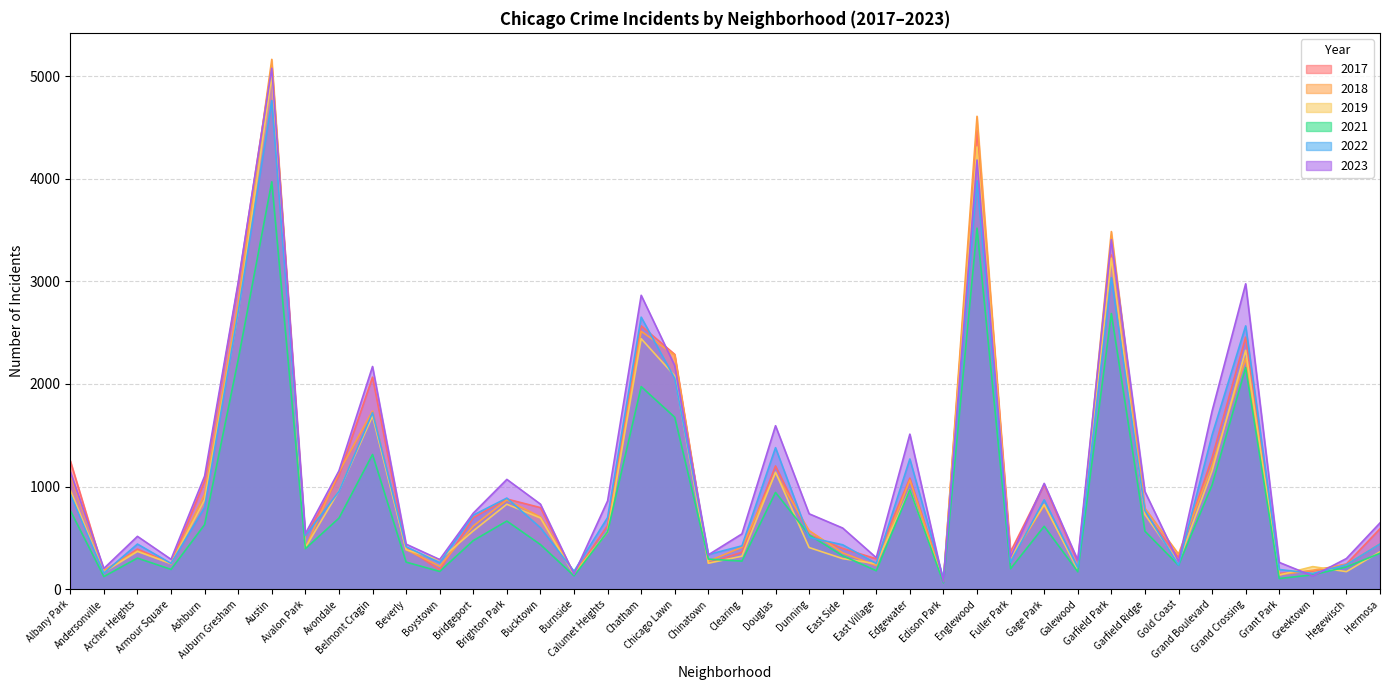

Where is 2022 nearest to the value 2430?

Grand Crossing